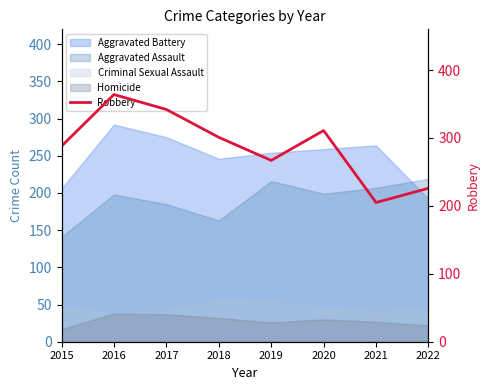

Reading left to right, list all the values displayed in this chart.

288	364	342	301	267	311	205	226